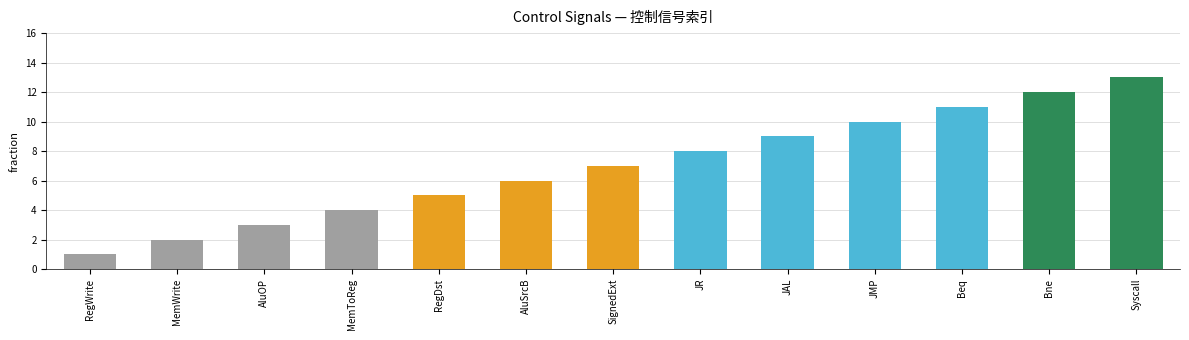

Is it true that the value at AluSrcB is 6?

True